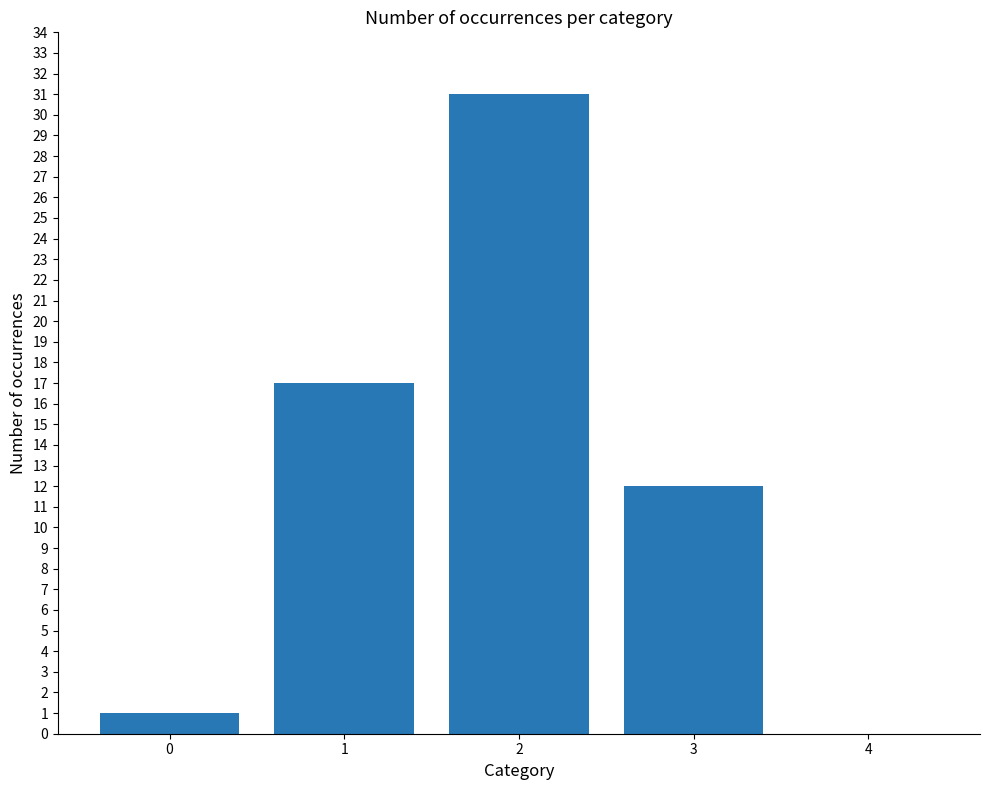

Between 4 and 2, which is larger?

2